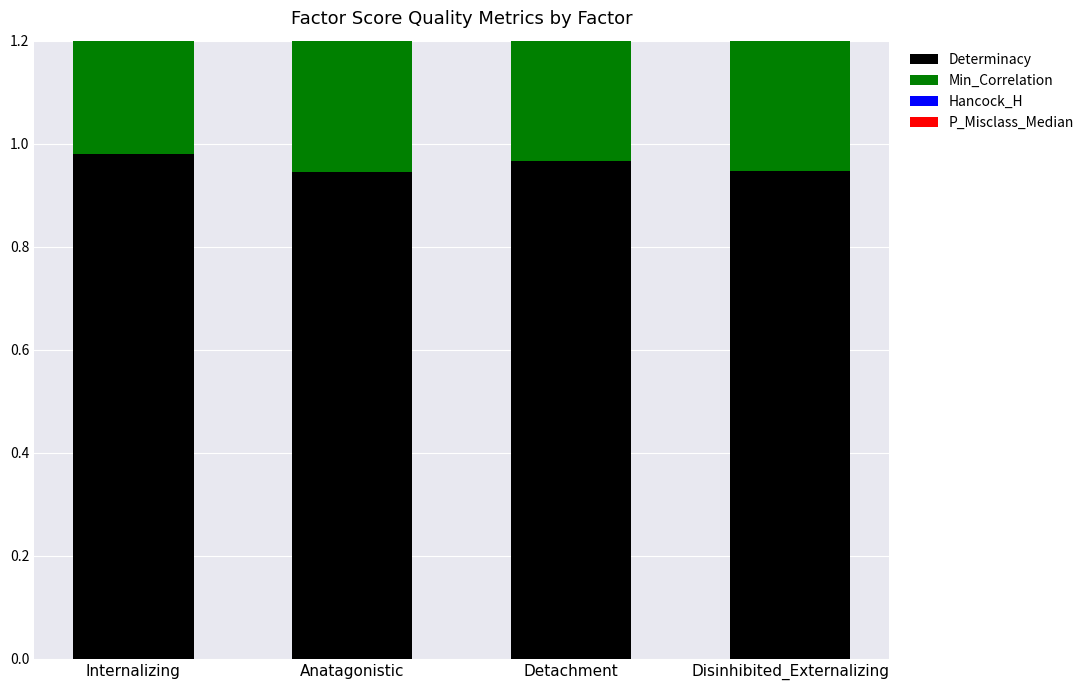

What is the total value across all series at Detachment?

2.8